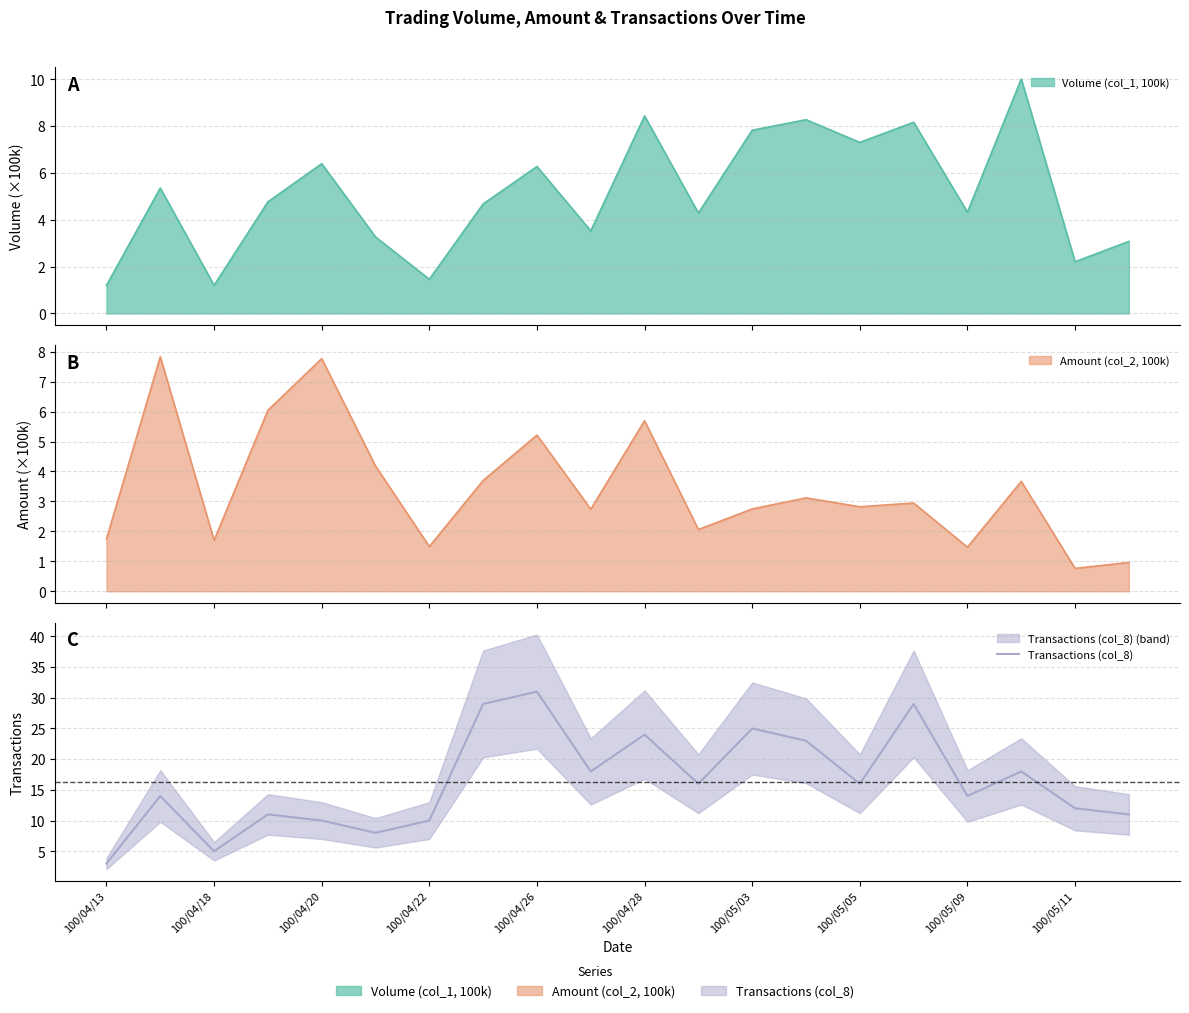

Read the value at 100/05/03, to the nearest 10.

20